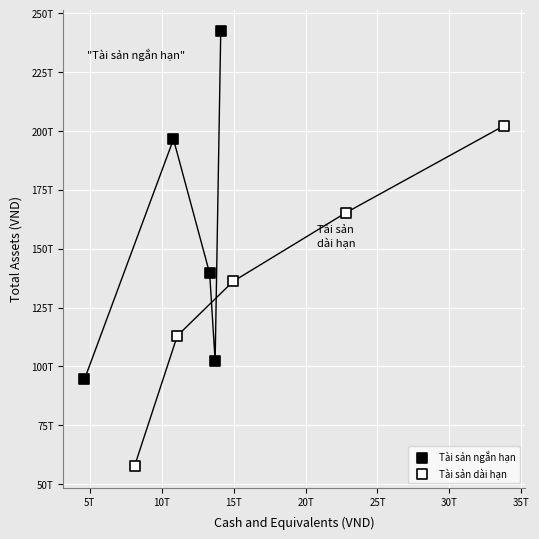

What are all the series names shown in the legend?

Tài sản ngắn hạn, Tài sản dài hạn